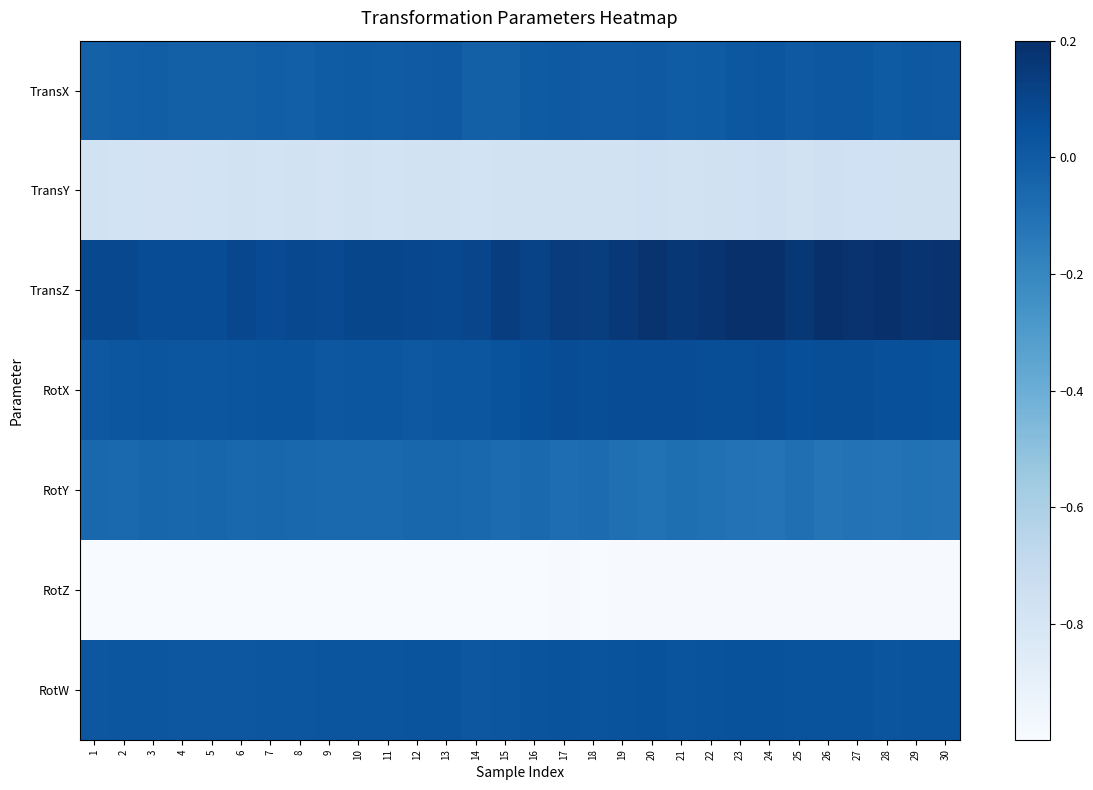

Between 9 and 21, which series saw the biggest shift?

TransZ